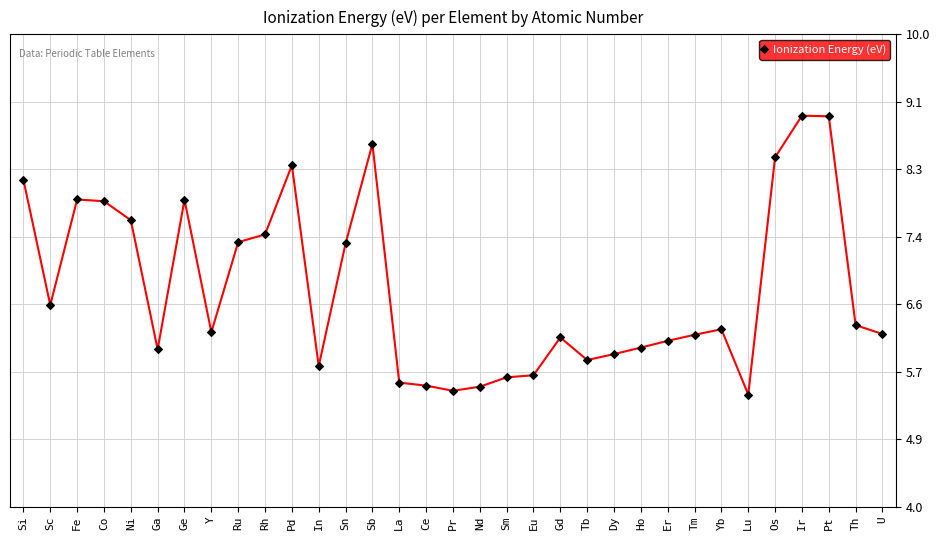

What is the greatest value displayed?

9.0